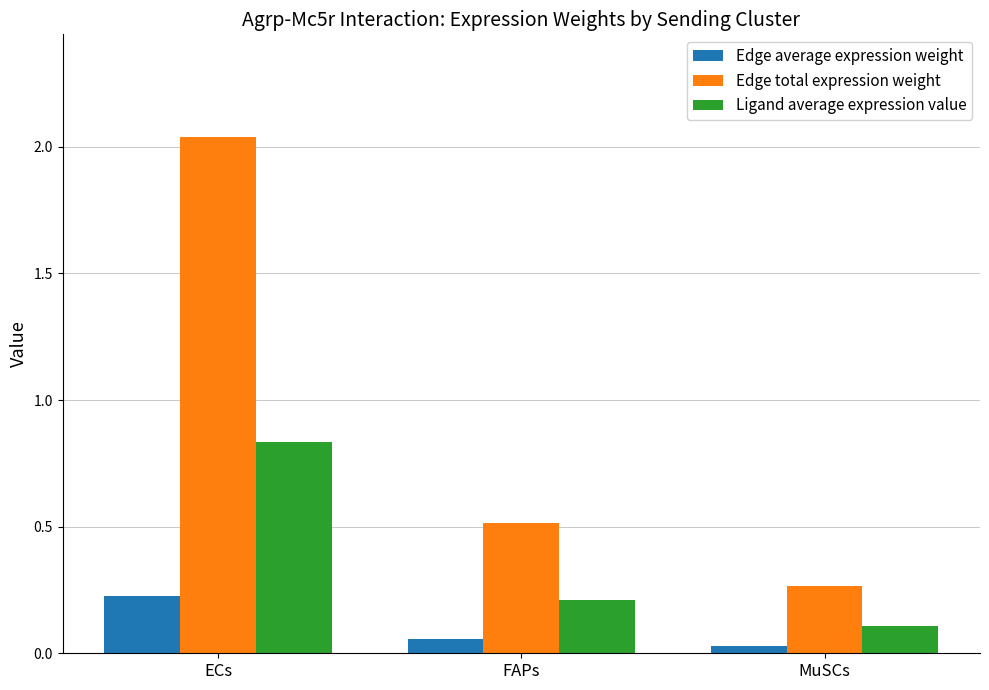

Rank the series by their average value, from highest to lowest.

Edge total expression weight, Ligand average expression value, Edge average expression weight